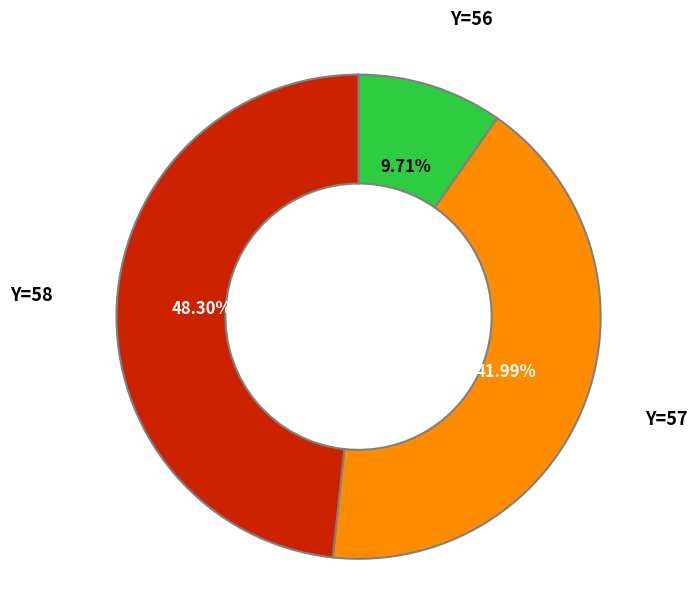

Do Y=57 and Y=56 together represent more than half of the pie?

Yes